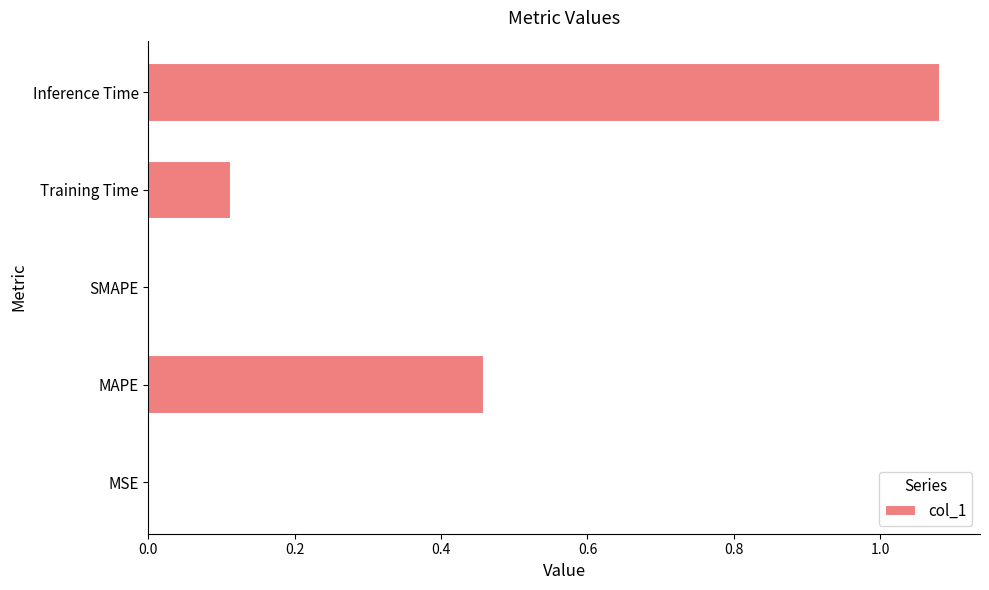

What is the sum of all values?

1.7